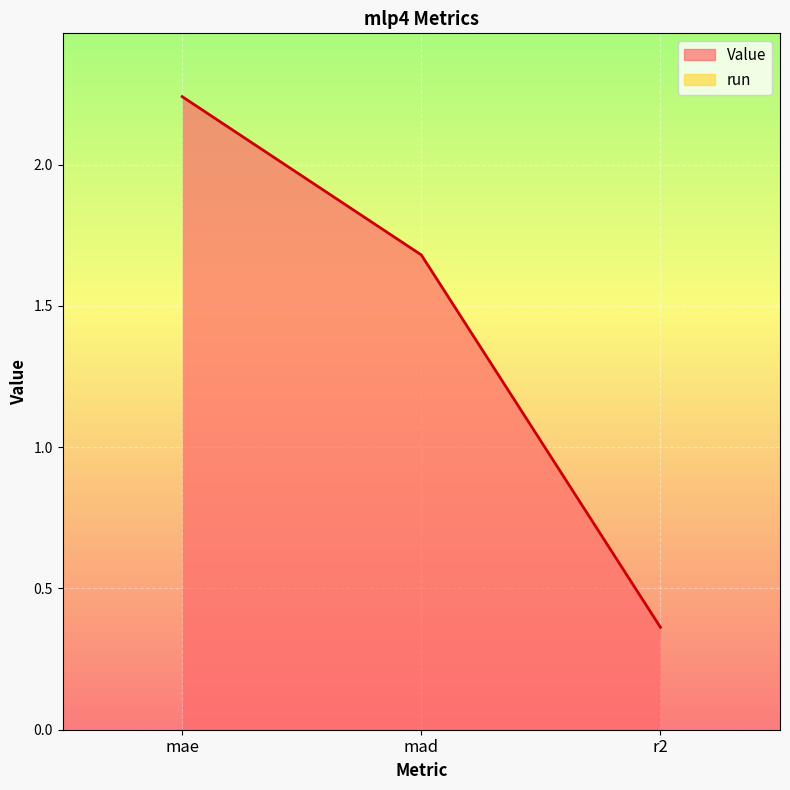

What is the greatest value displayed?

2.2